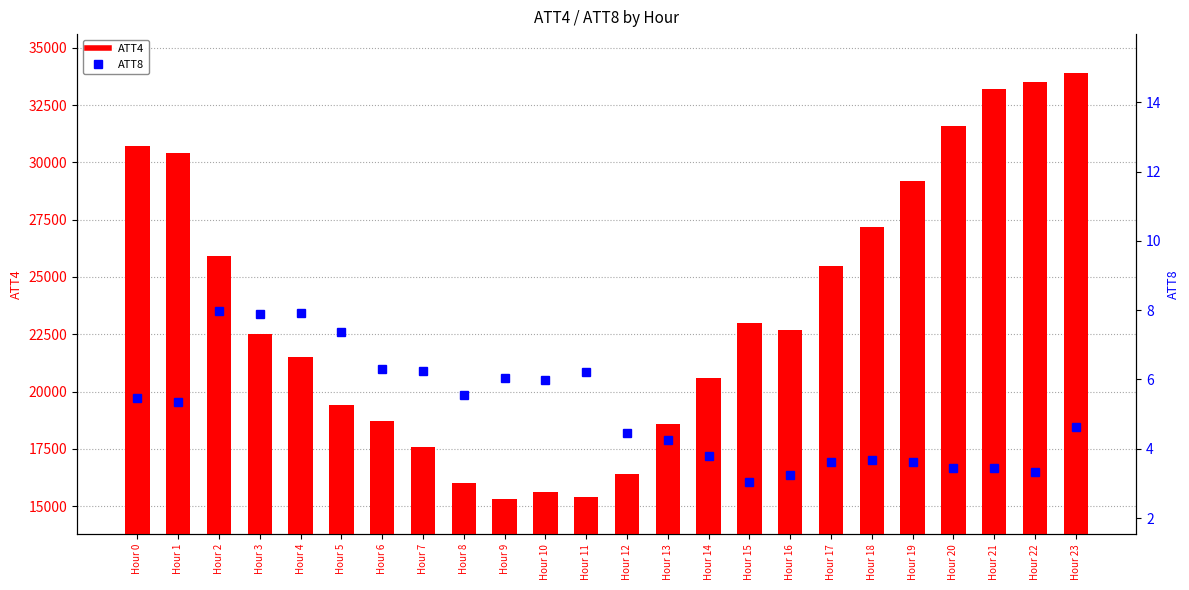

What is the value of the ATT8 bar at the 2nd from the left?

5.4